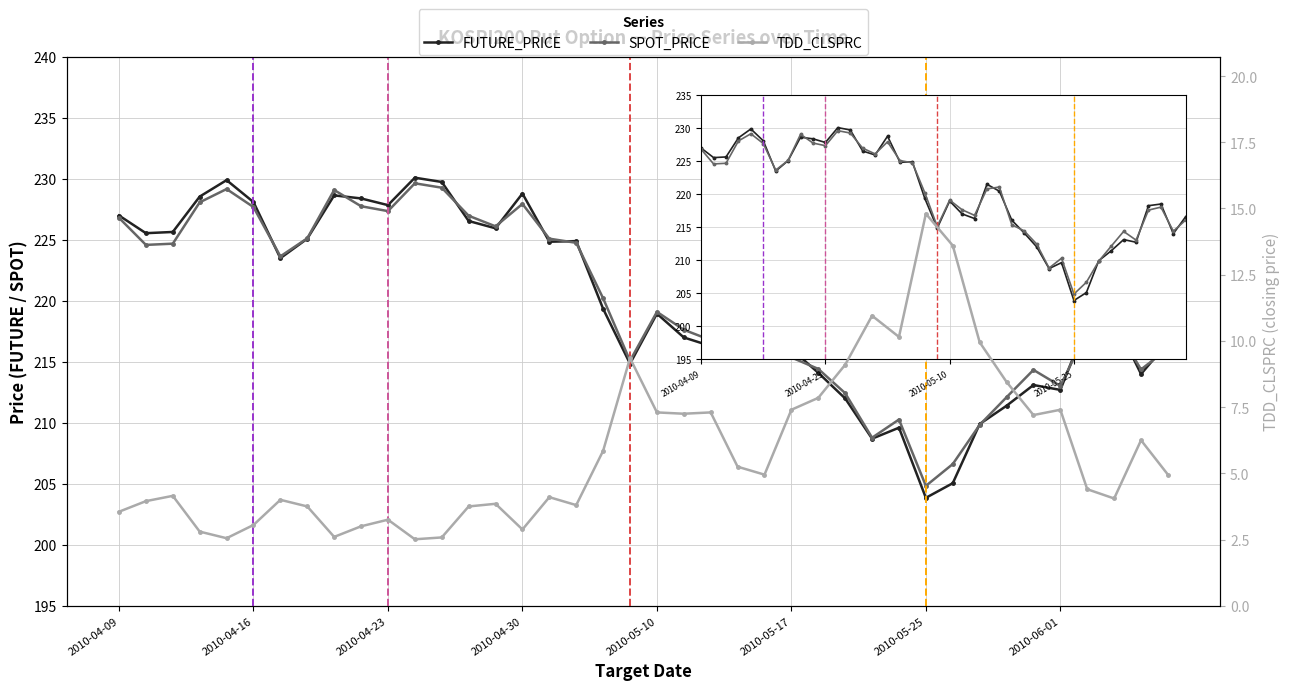

What is the average value of the TDD_CLSPRC series?

5.8